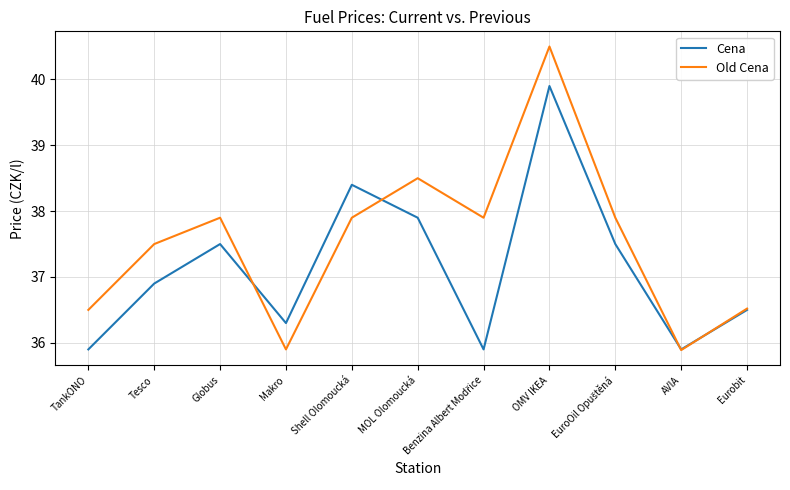

Which series has the largest total across all categories?

Old Cena